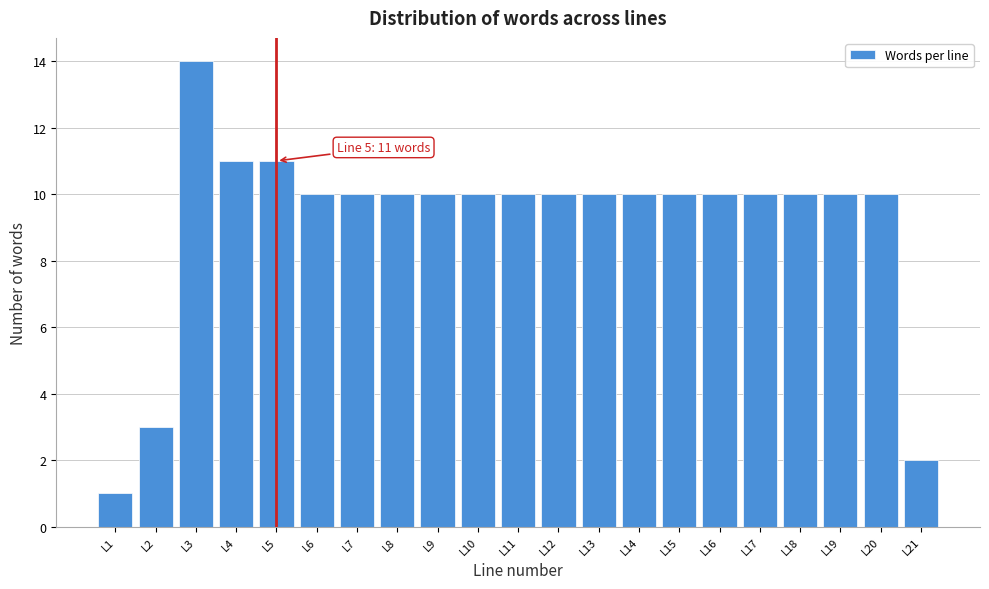

Reading left to right, extract all data points from this chart.

L1=1	L2=3	L3=14	L4=11	L5=11	L6=10	L7=10	L8=10	L9=10	L10=10	L11=10	L12=10	L13=10	L14=10	L15=10	L16=10	L17=10	L18=10	L19=10	L20=10	L21=2